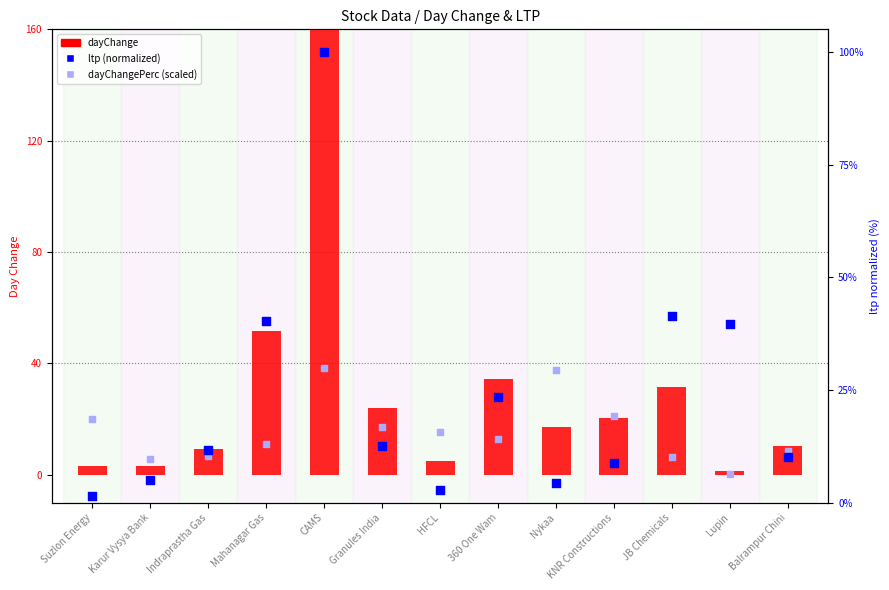

What is the total value across all series at Suzlon Energy?

24.7